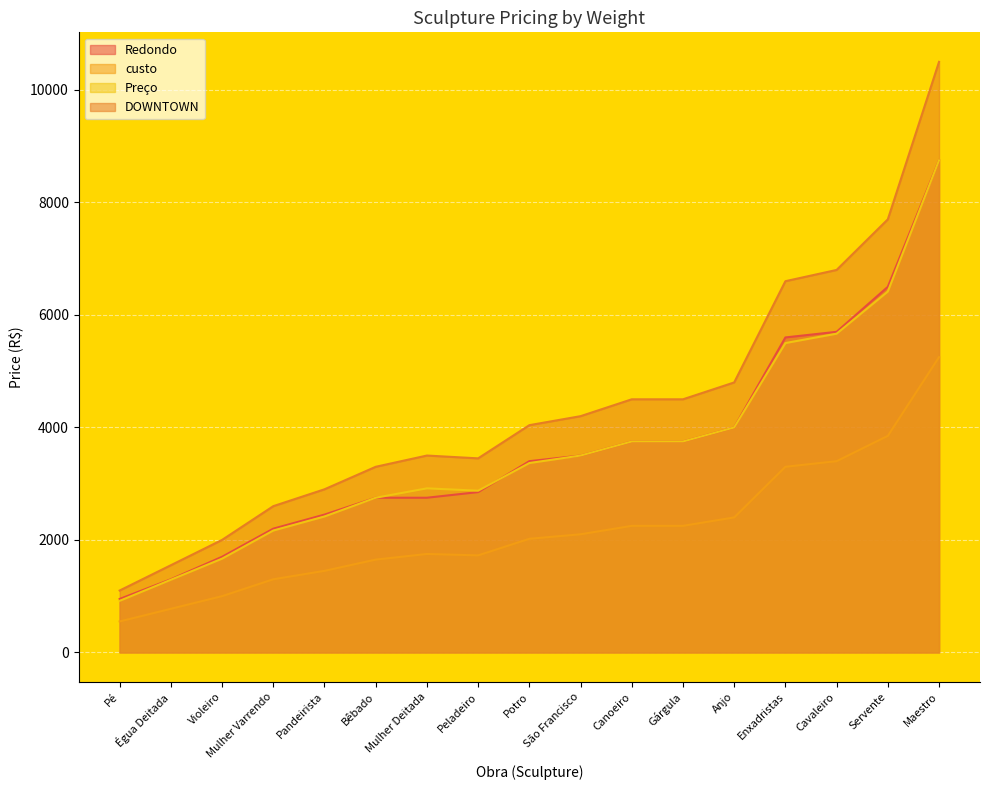

True or false: Redondo and custo cross at least once.

False